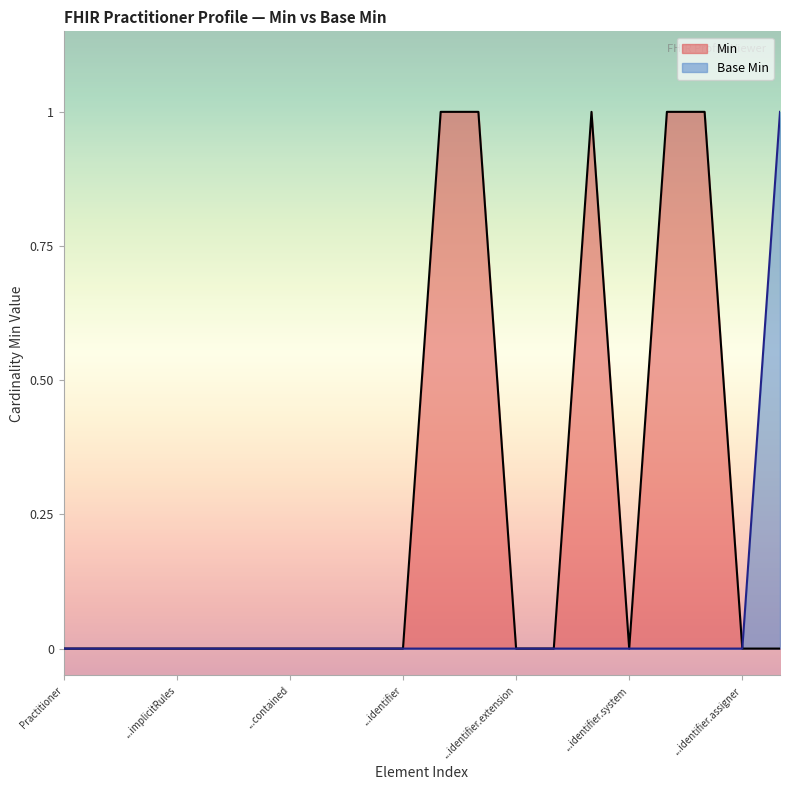

True or false: Min and Base Min cross at least once.

False